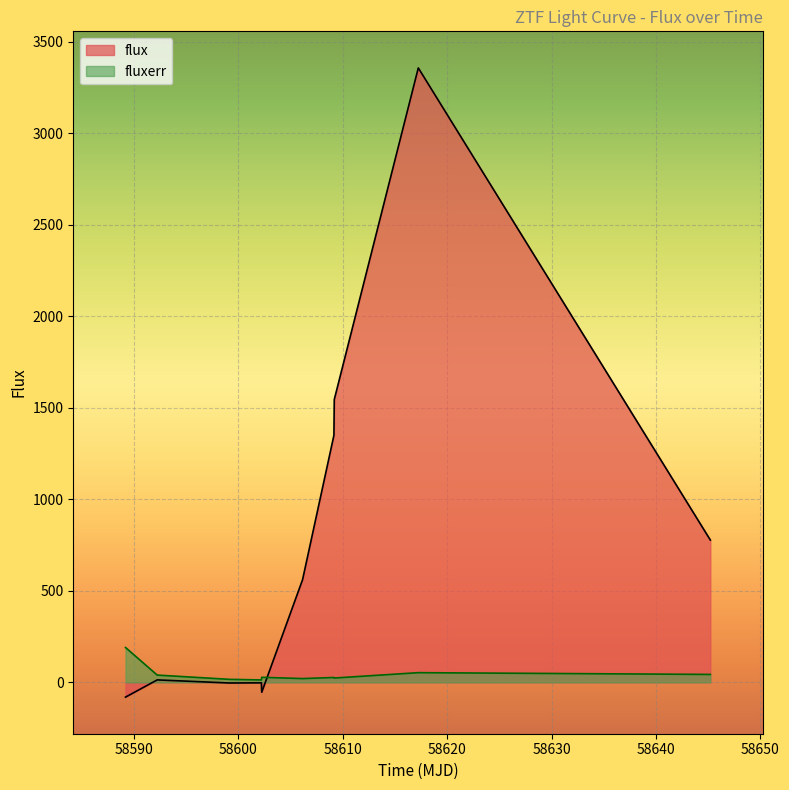

What is the value of the fluxerr point at the 9th from the left?

53.0